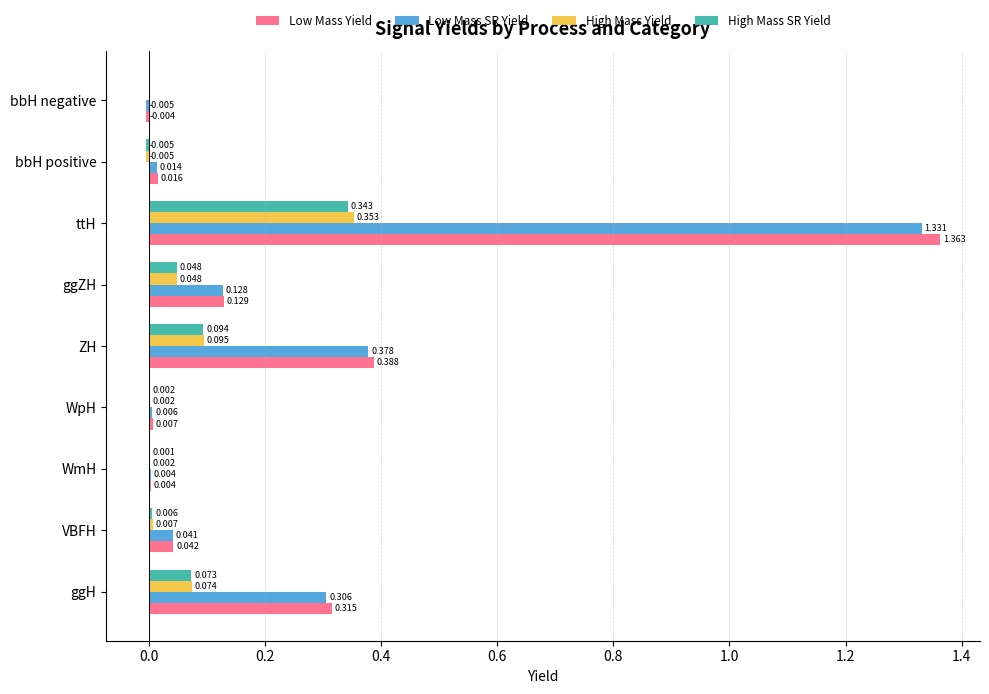

At which category is the sum across all series the highest?

ttH